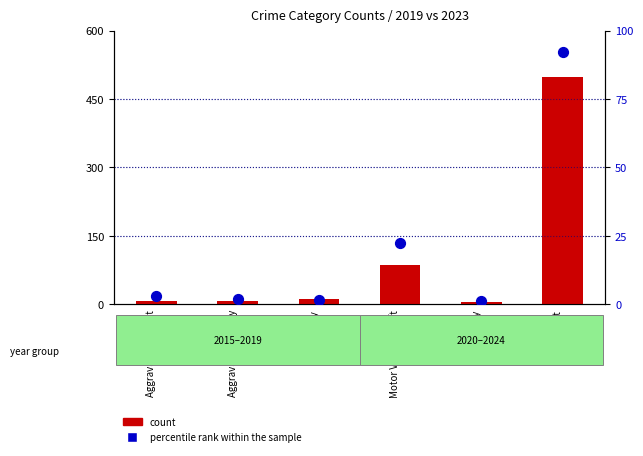

Which series reaches the minimum Y coordinate?

percentile rank within the sample